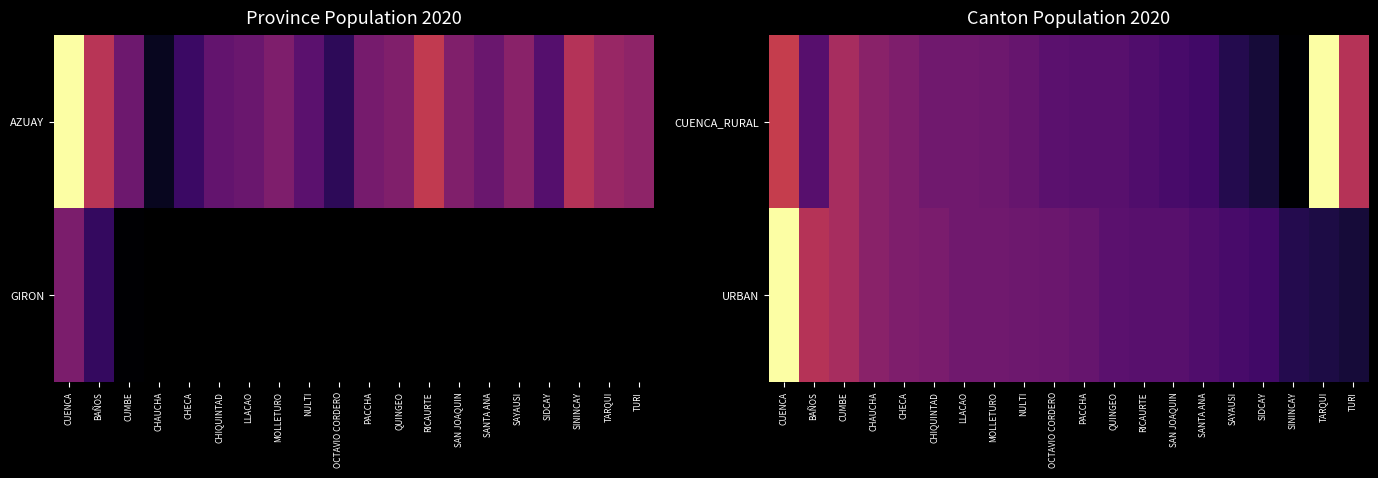

What is the greatest value displayed?

1.0